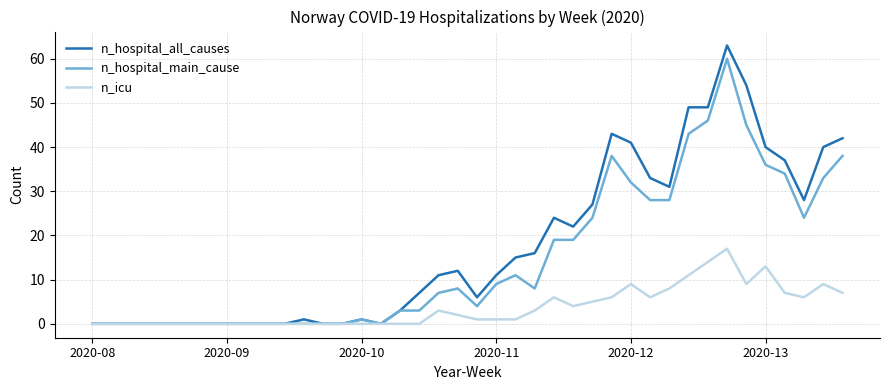

Does the chart display data point markers on the line(s)?

No